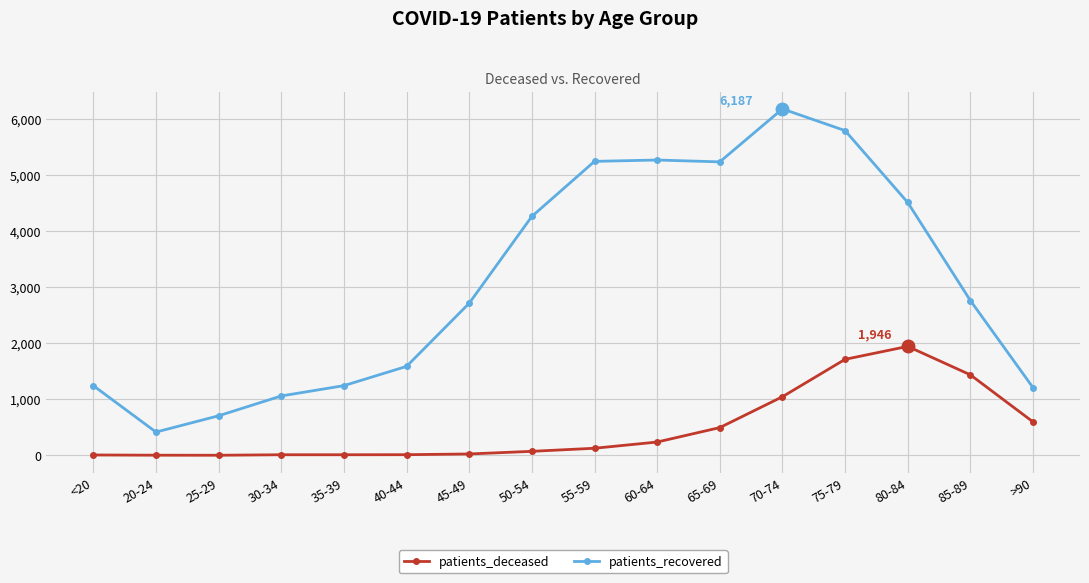

True or false: patients_recovered and patients_deceased cross at least once.

False